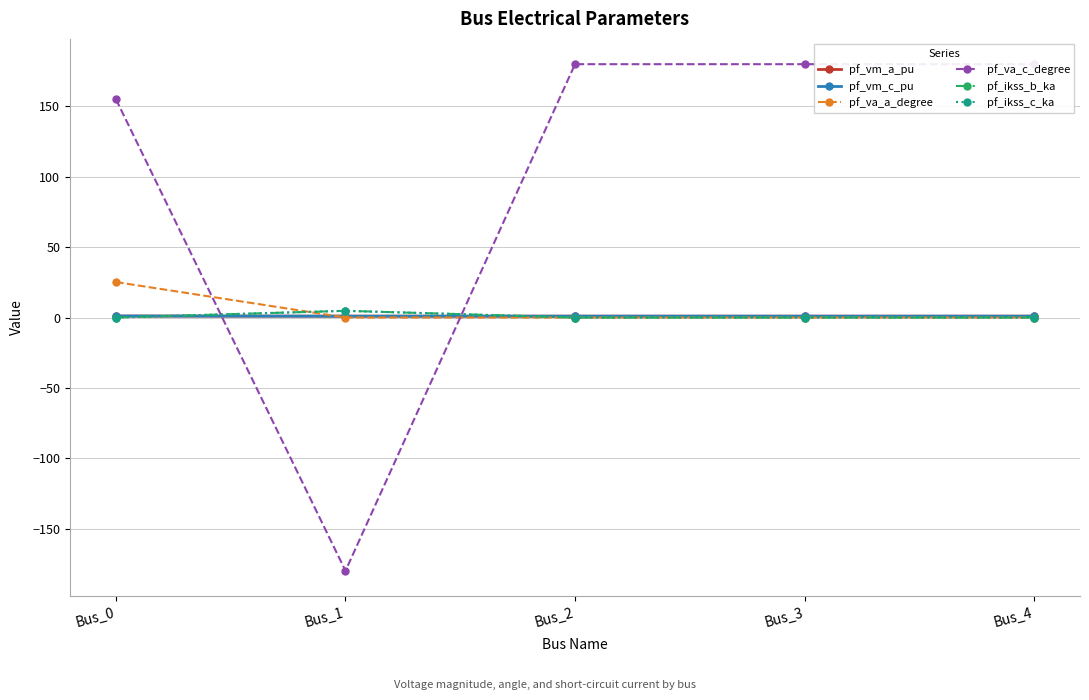

How many interior local peaks does the pf_ikss_b_ka series have?

1